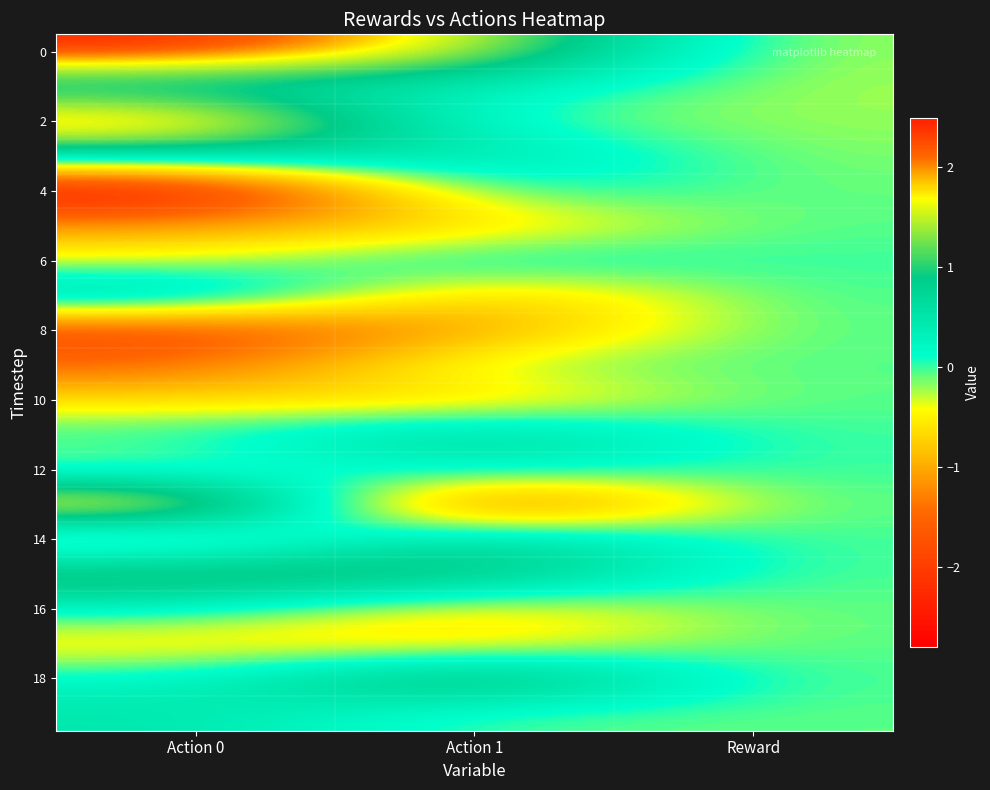

Which has a higher value, Action 1 or Action 0?

Action 0